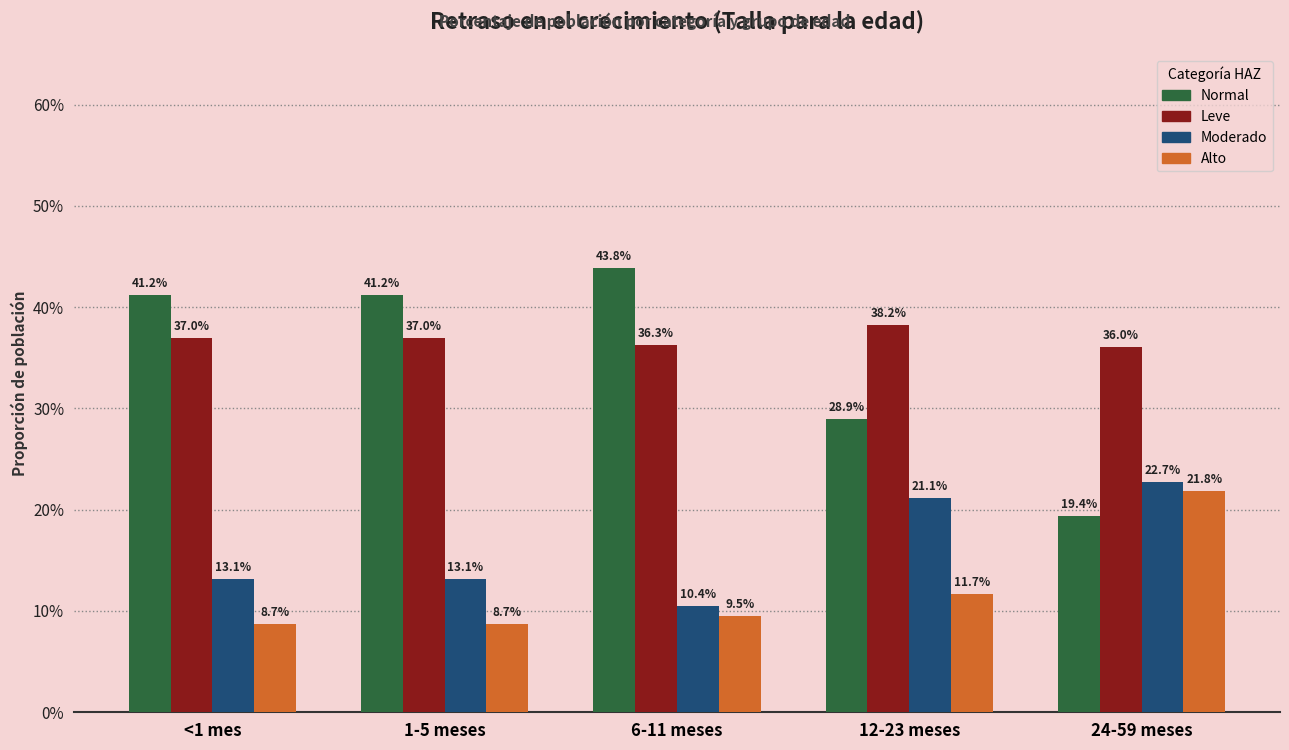

At which category is the sum across all series the highest?

<1 mes